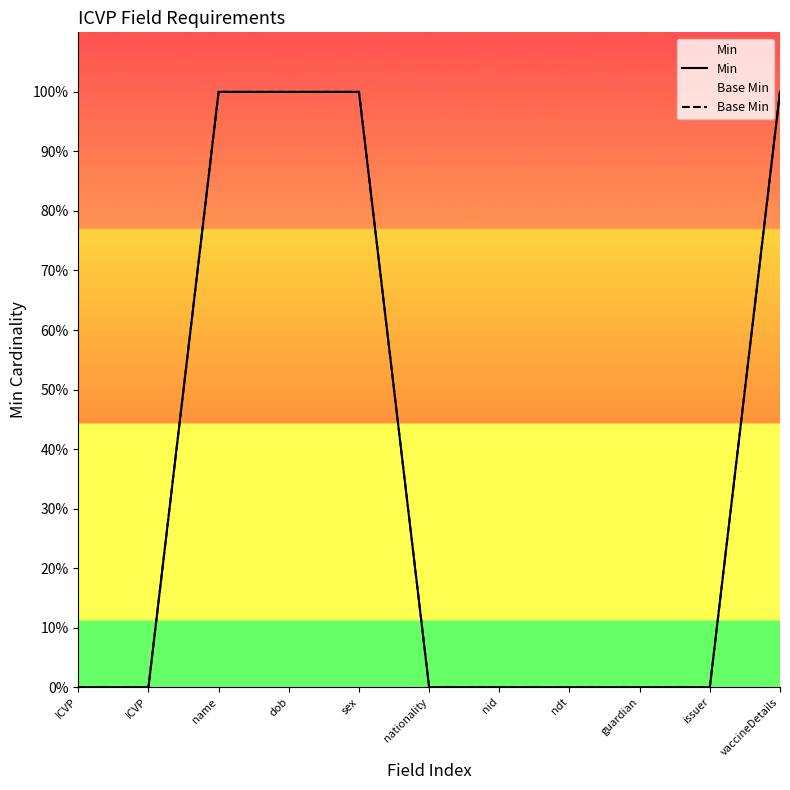

Which series has the largest total across all categories?

Min